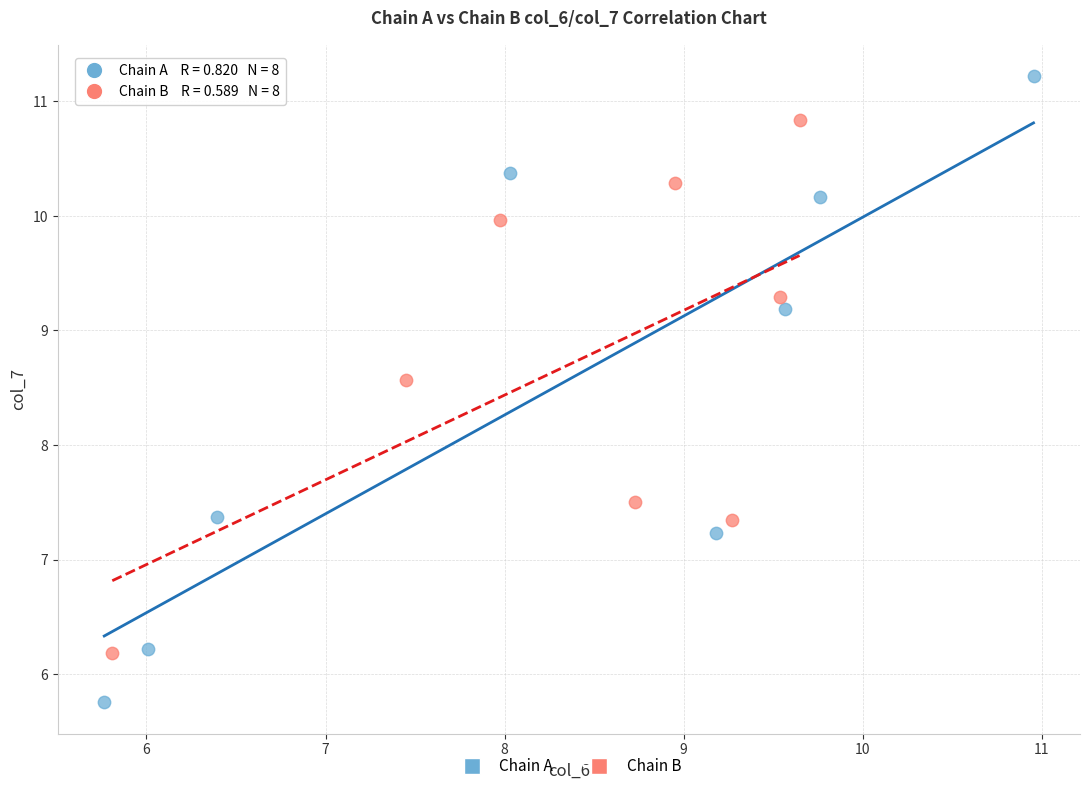

What are all the series names shown in the legend?

Chain A, Chain B